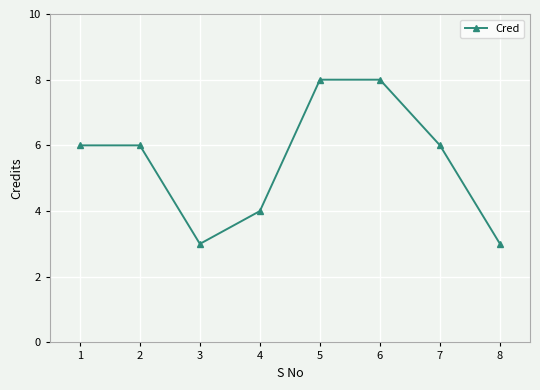

Is it true that the value at 8 is 4?

False